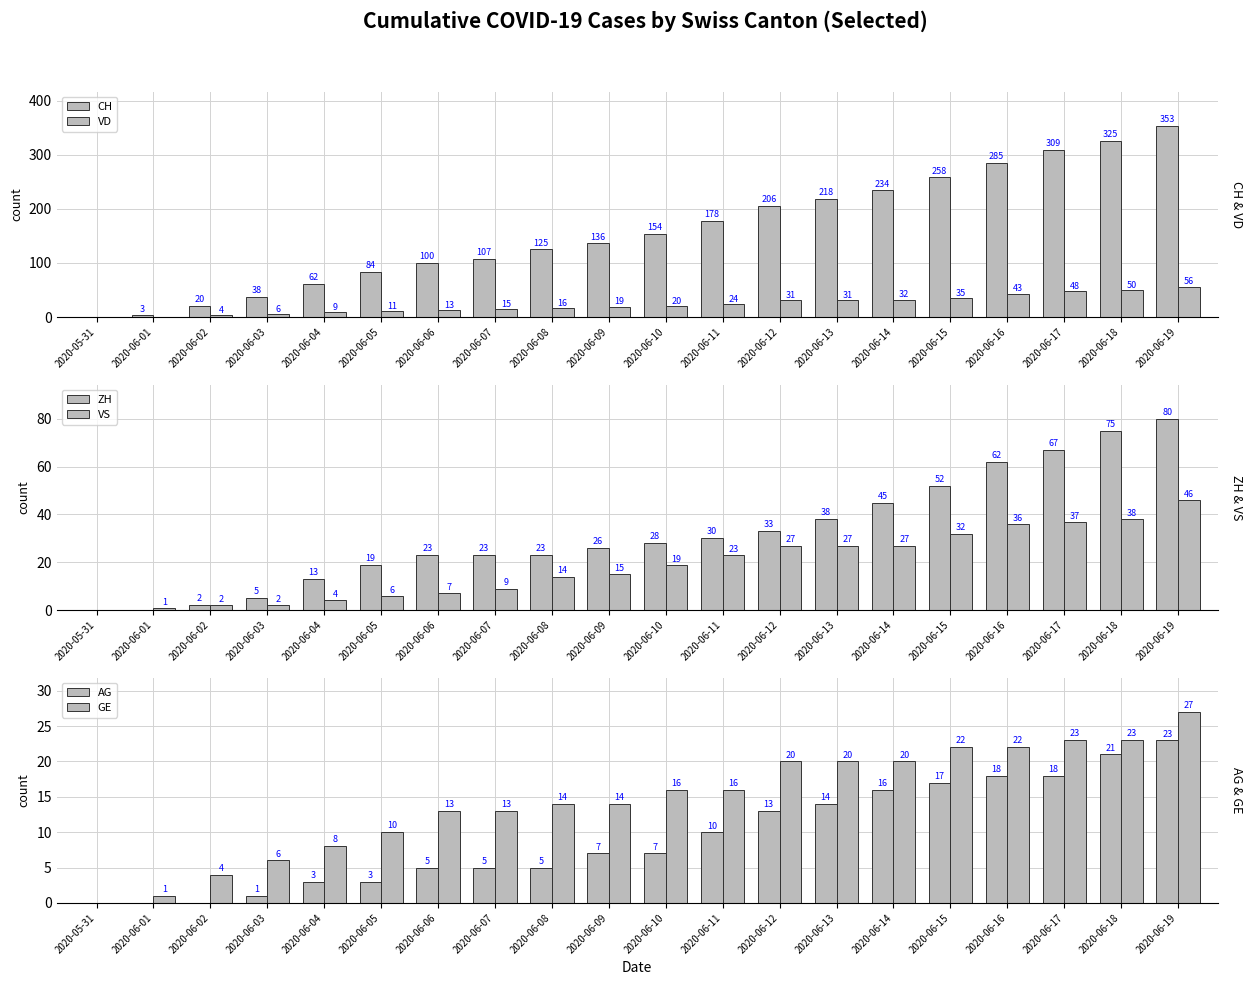

Reading left to right, transcribe all the data shown in this chart.

CH: 0	3	20	38	62	84	100	107	125	136	154	178	206	218	234	258	285	309	325	353
VD: 0	0	4	6	9	11	13	15	16	19	20	24	31	31	32	35	43	48	50	56
ZH: 0	0	2	5	13	19	23	23	23	26	28	30	33	38	45	52	62	67	75	80
VS: 0	1	2	2	4	6	7	9	14	15	19	23	27	27	27	32	36	37	38	46
AG: 0	0	0	1	3	3	5	5	5	7	7	10	13	14	16	17	18	18	21	23
GE: 0	1	4	6	8	10	13	13	14	14	16	16	20	20	20	22	22	23	23	27